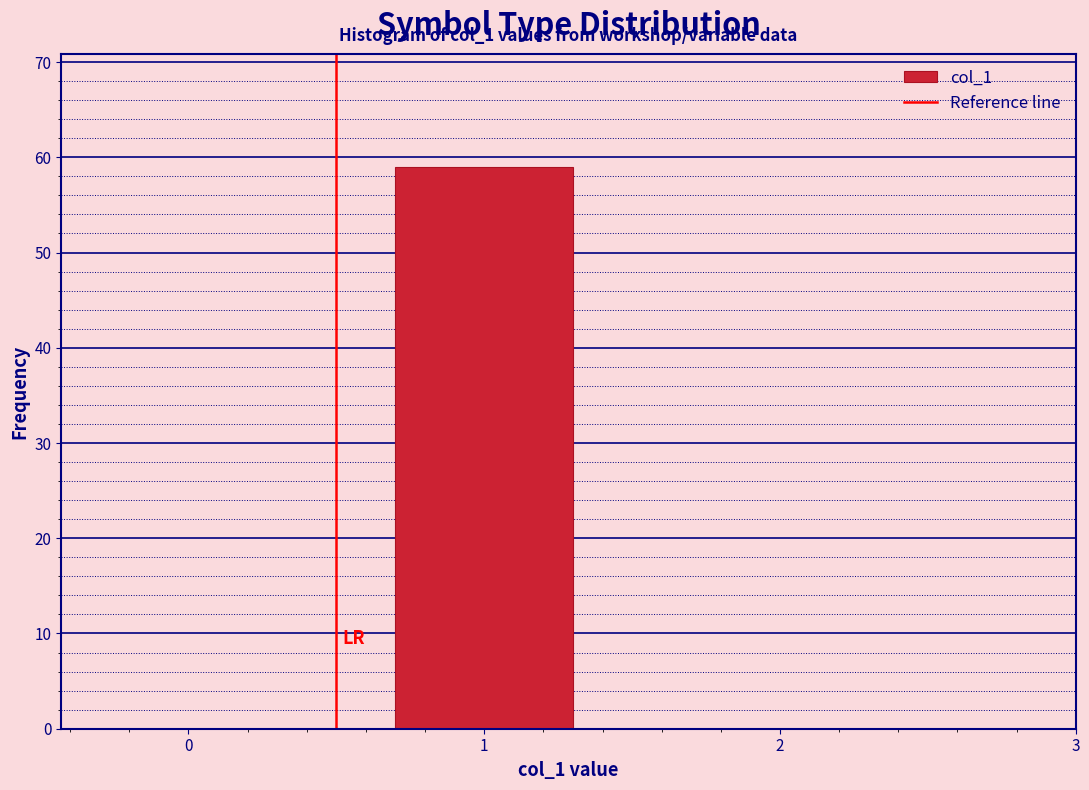

Reading left to right, transcribe all the data shown in this chart.

0=0	1=59	2=0